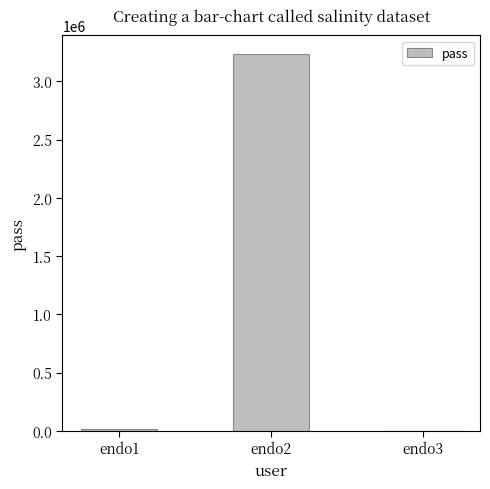

At which category does the chart reach its peak across all series?

endo2